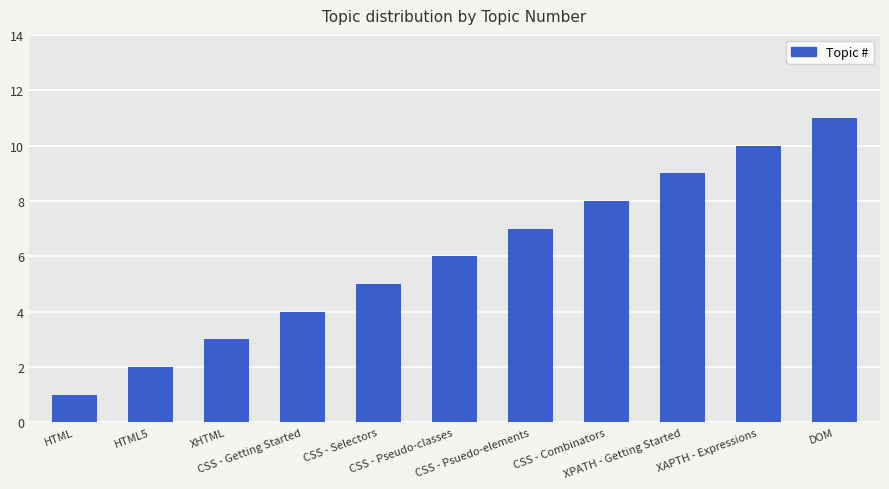

Reading left to right, list all the values displayed in this chart.

1	2	3	4	5	6	7	8	9	10	11